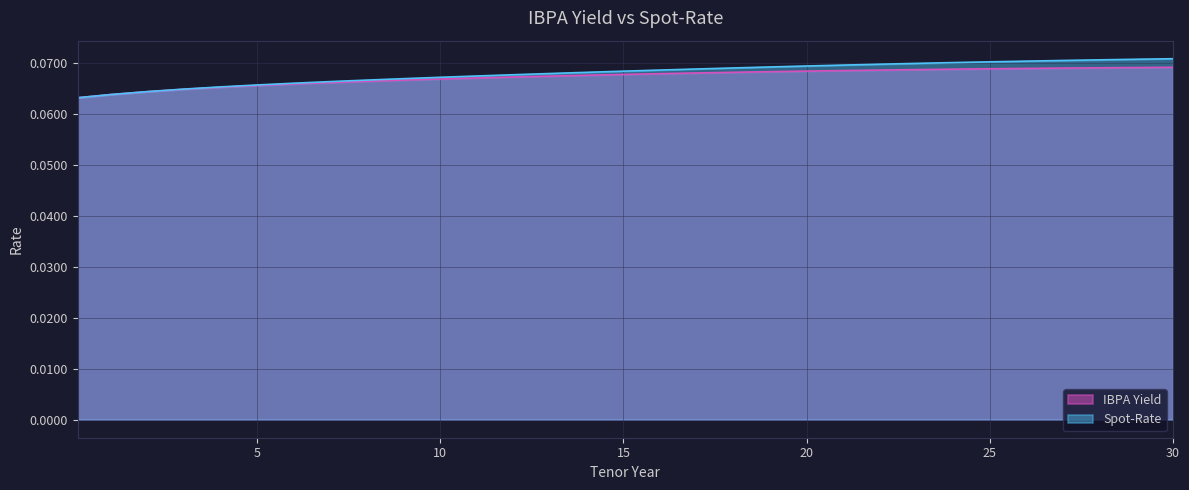

Does the chart display data point markers on the line(s)?

No